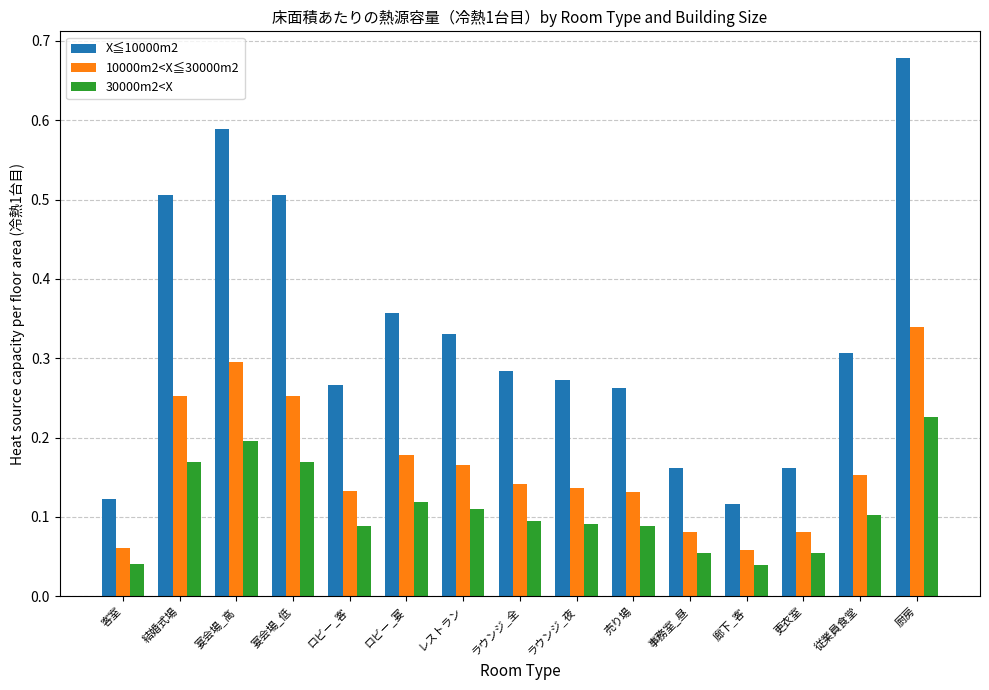

How many bars are there in each group?

3